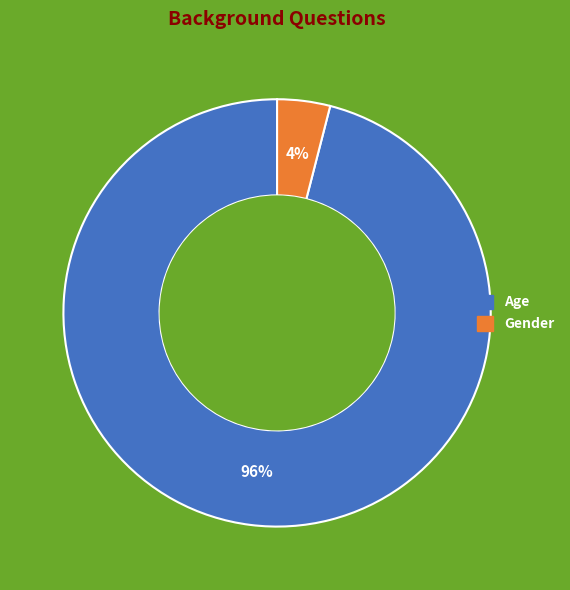

Is the sum of Age and Gender greater than half?

Yes